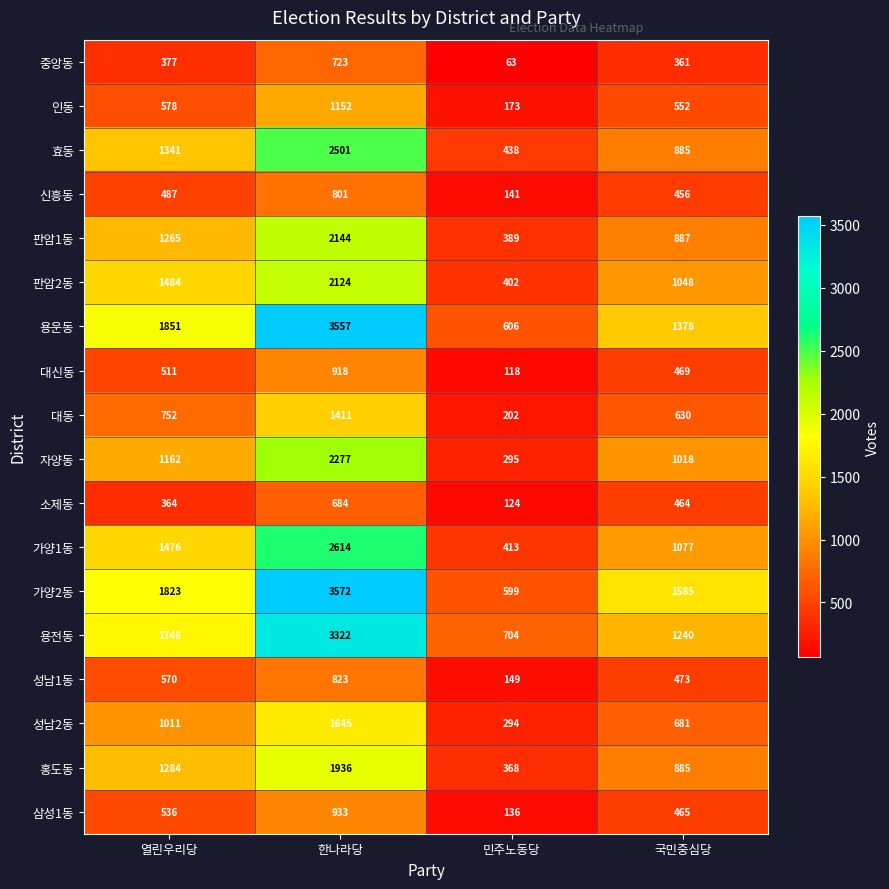

What is the difference between the 성남2동 values at 국민중심당 and 민주노동당?

387